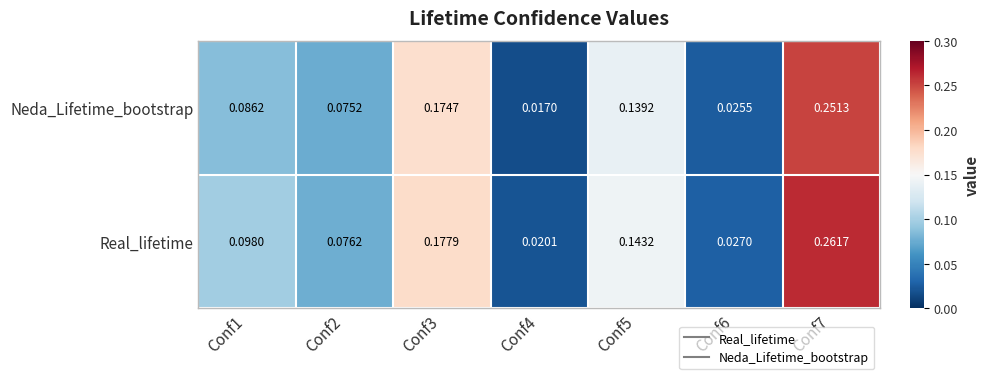

Count the number of categories in the chart.

7